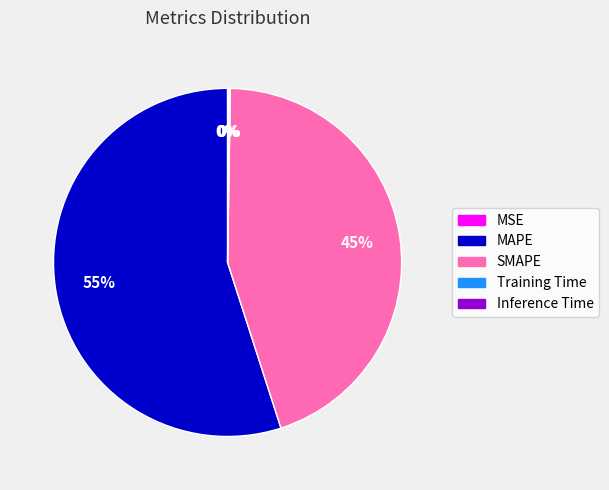

Which category has the biggest portion of the pie?

MAPE